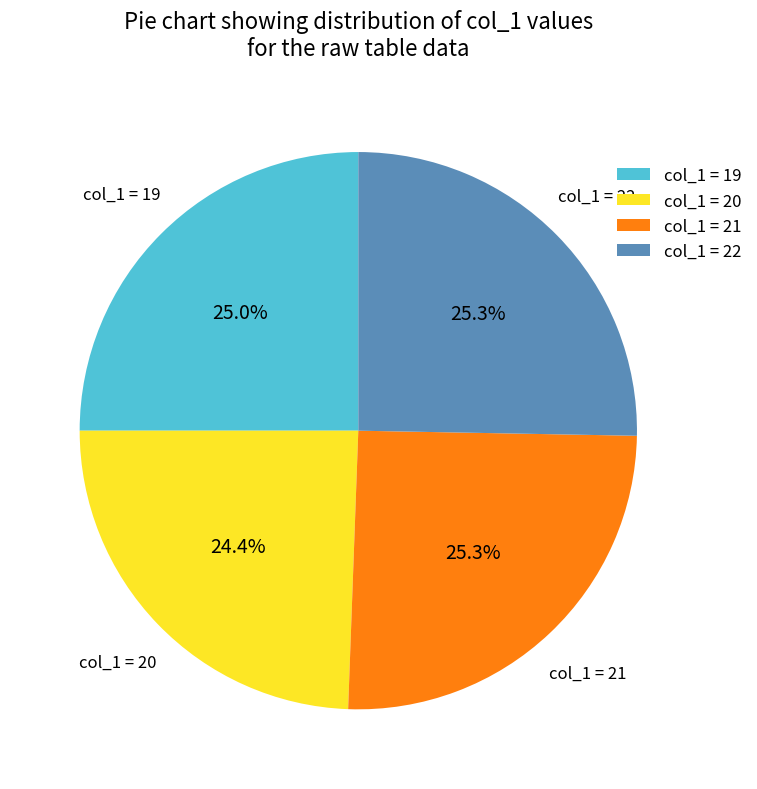

Does any single category account for the majority?

No